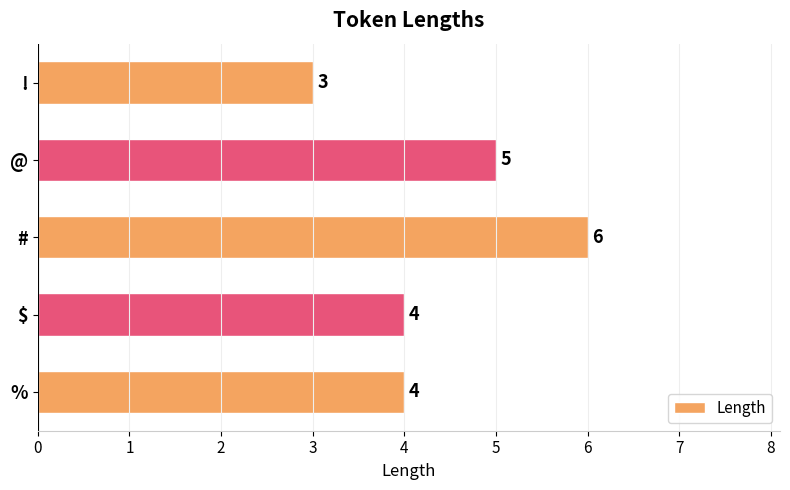

Count the values in the range 4 to 5.

3